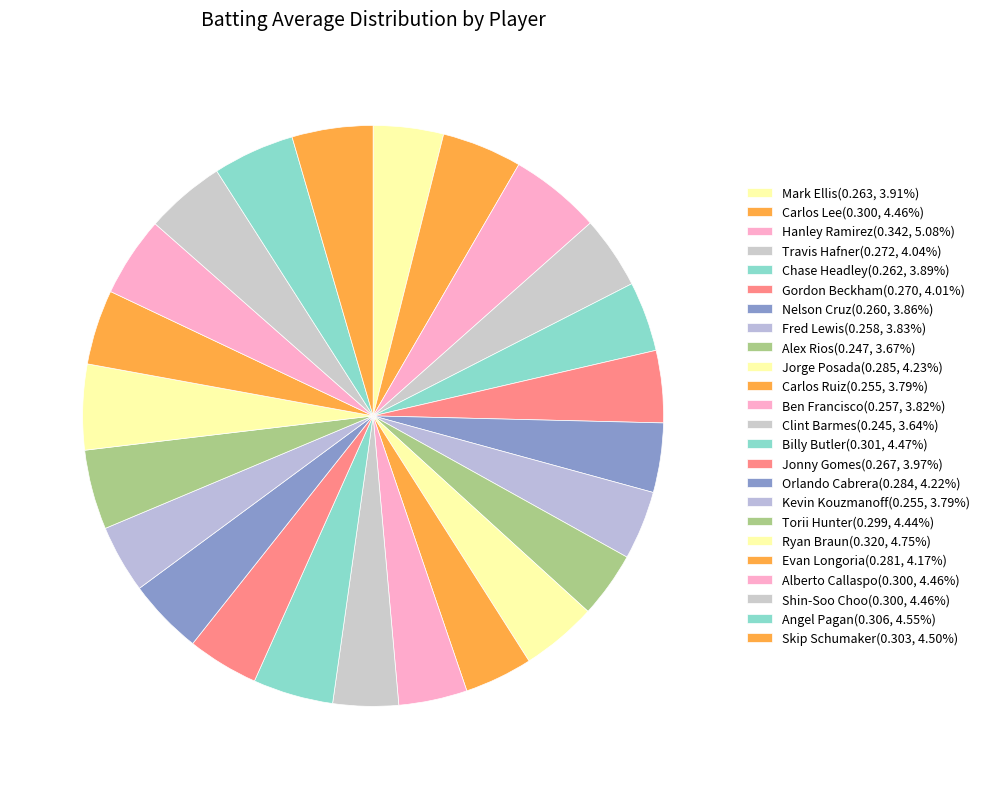

To the nearest percent, what is the difference between the largest and smallest slice percentages?

1%